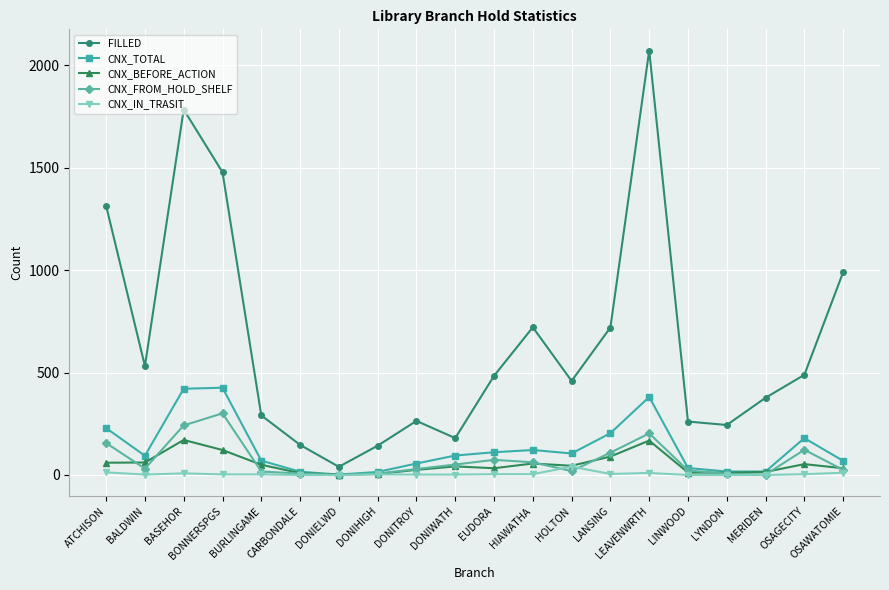

What is the label of the 2nd point from the right?

OSAGECITY